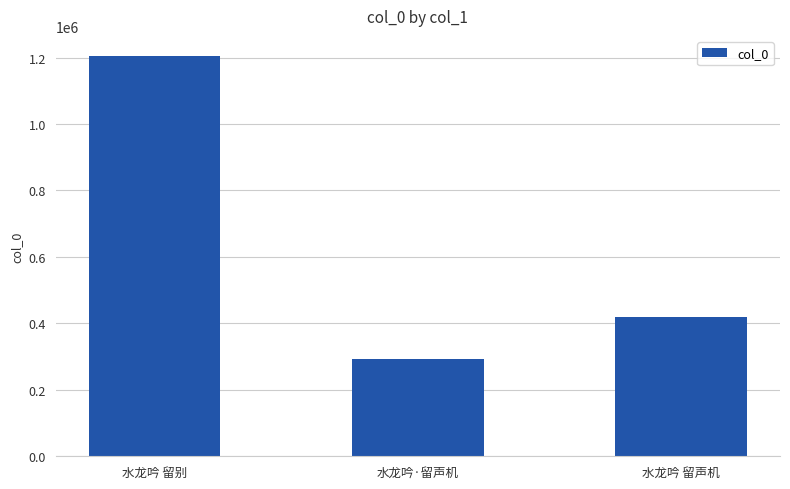

True or false: the data shows 59878 at 水龙吟·留声机.

False